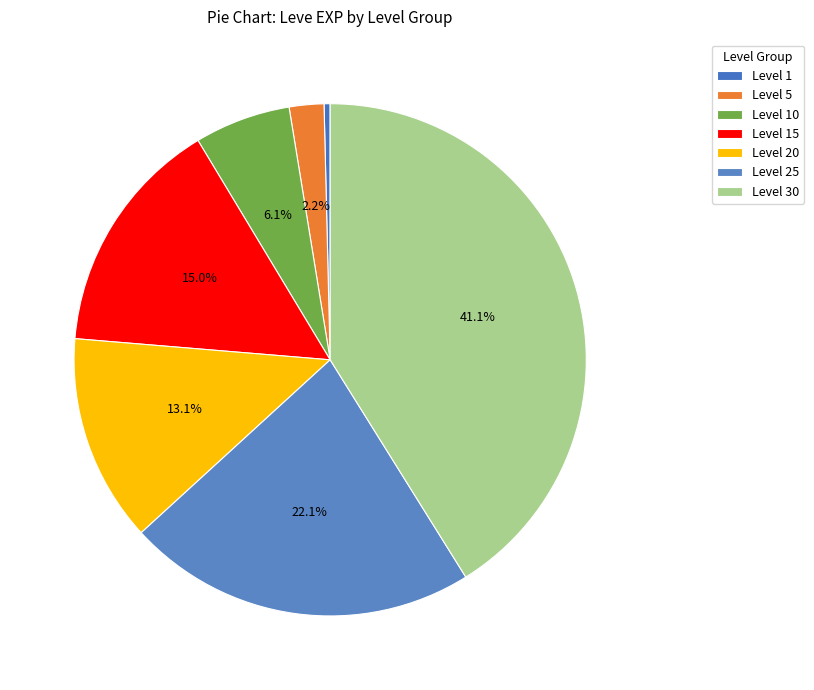

The Level 20 slice represents 13% of the pie. True or false?

True